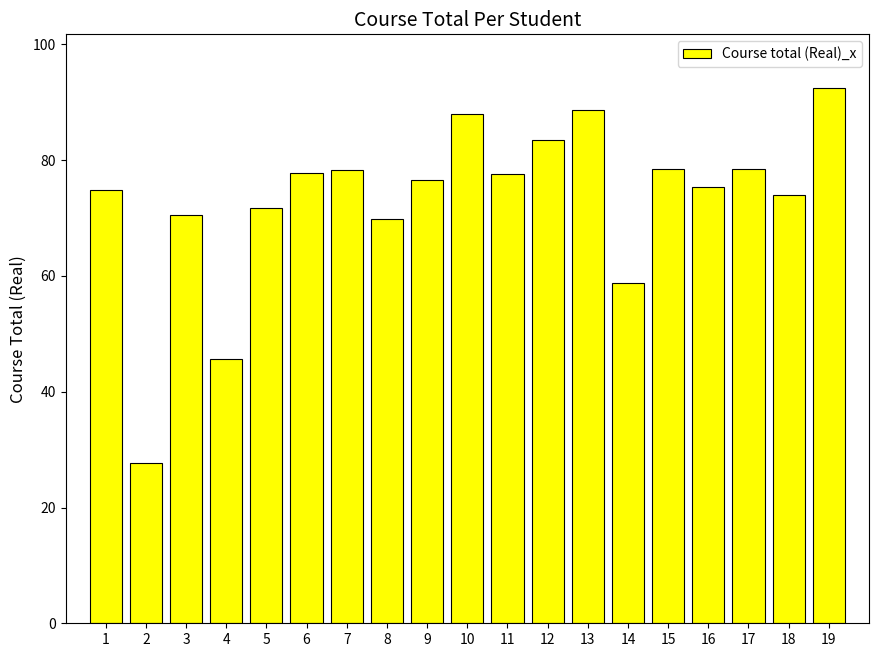

What is the greatest value displayed?

92.5